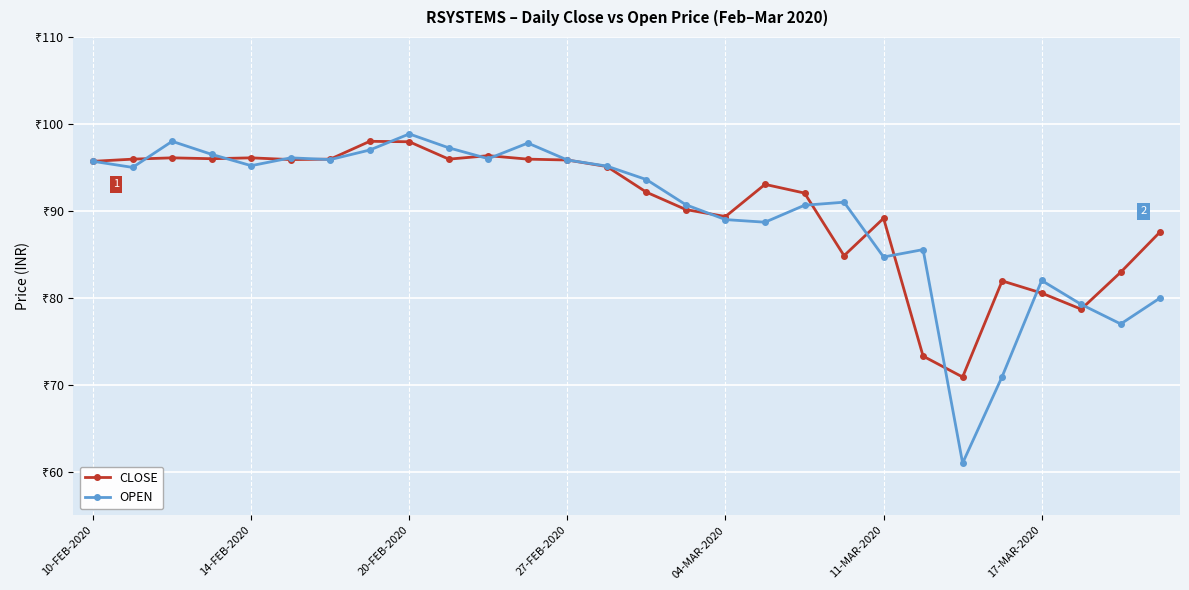

Which category has the lowest value in the CLOSE series?

22